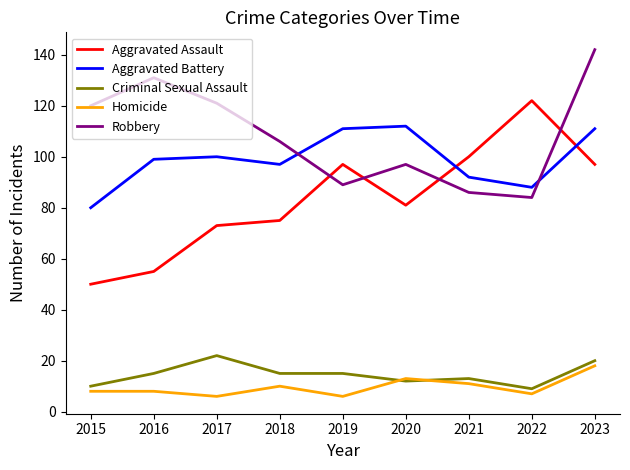

How many categories are shown in the chart?

9